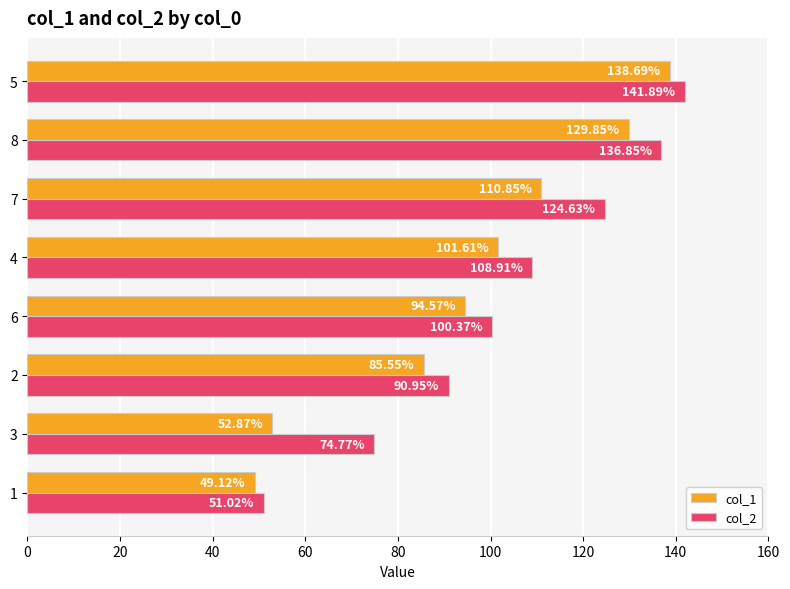

What is the spread (max minus min) of values at 4?

7.3